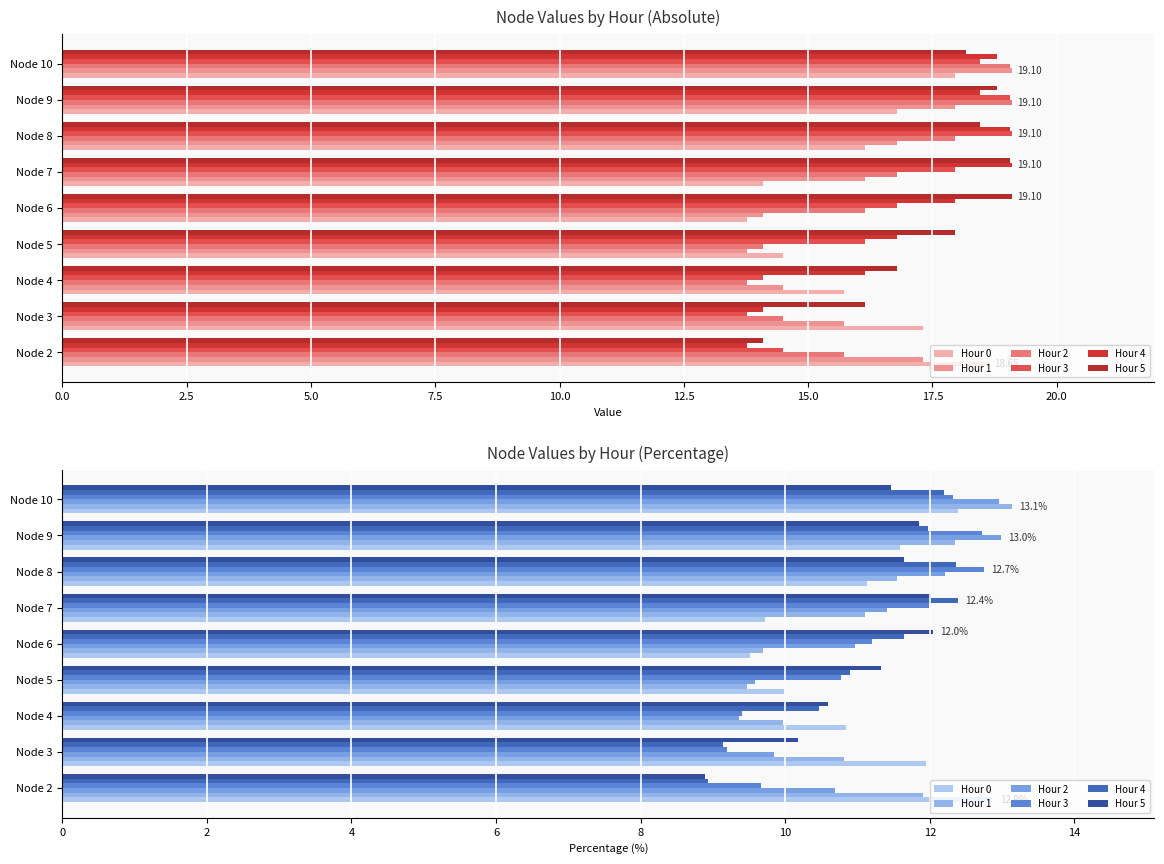

What is the spread (max minus min) of values at Node 2?

4.0